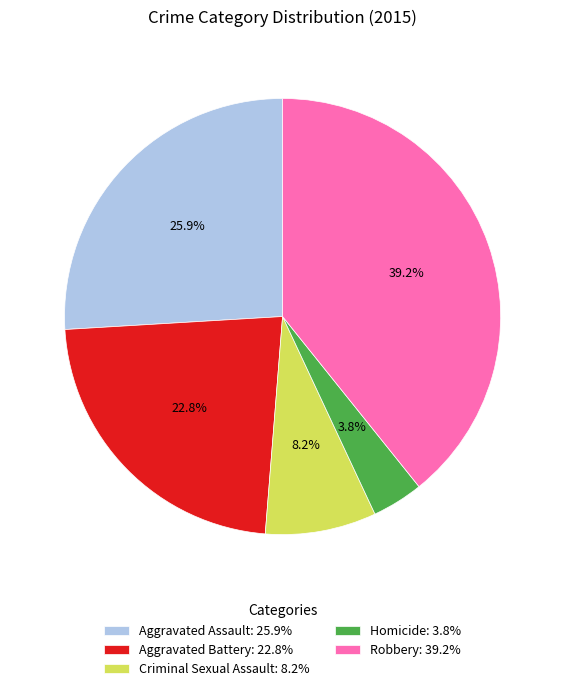

Which category has the biggest portion of the pie?

Robbery